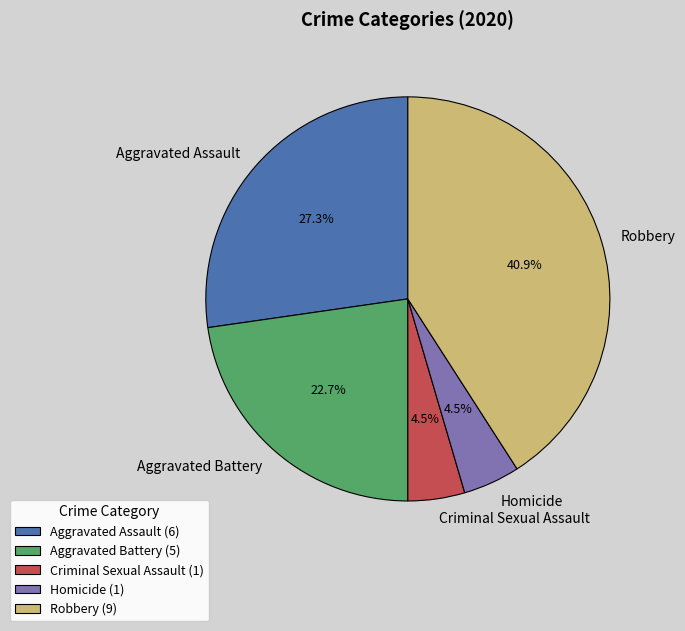

Count the number of slices in the pie.

5